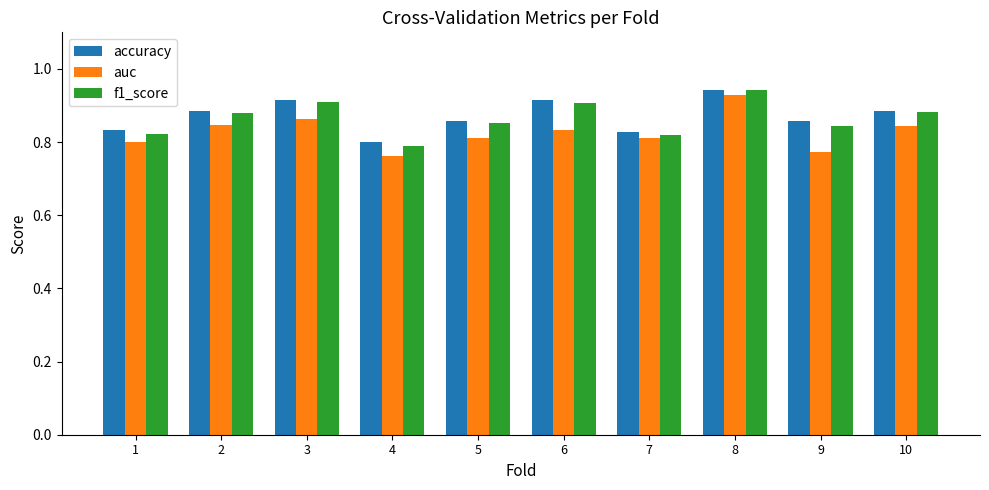

What is the spread (max minus min) of values at 3?

0.1